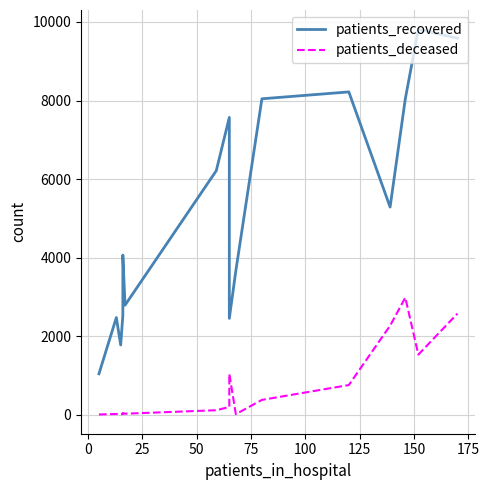

How many interior local peaks does the patients_recovered series have?

5